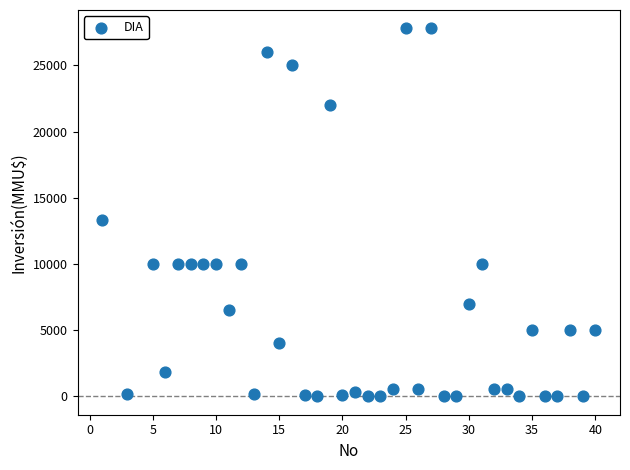

What is the range of X values (max minus min)?

39